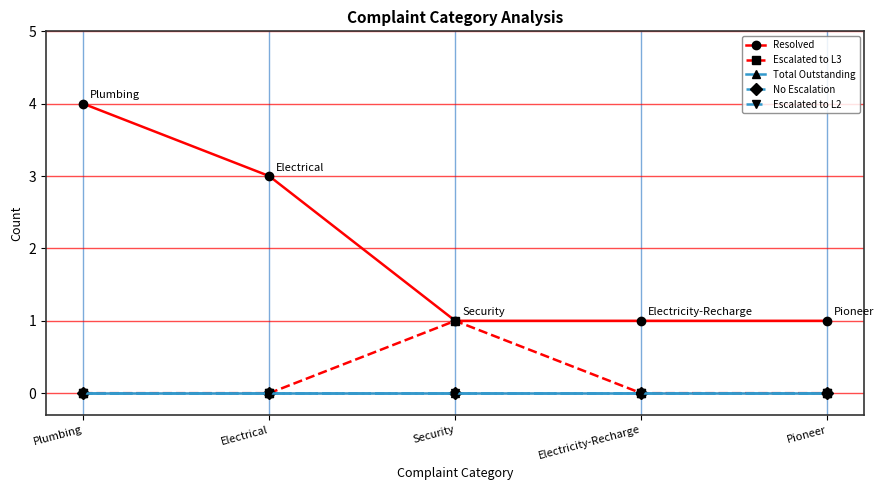

What is the total value across all series at Plumbing?

4